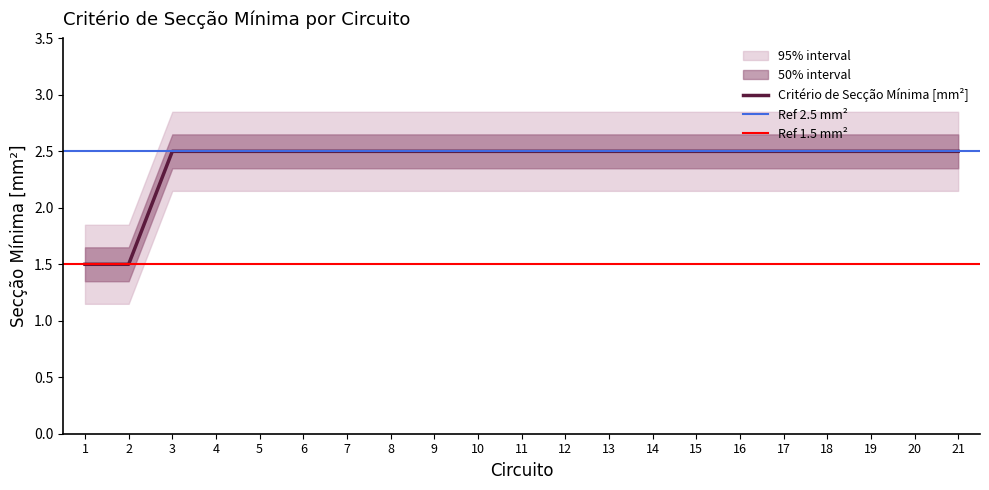

Count the number of data series in this chart.

1